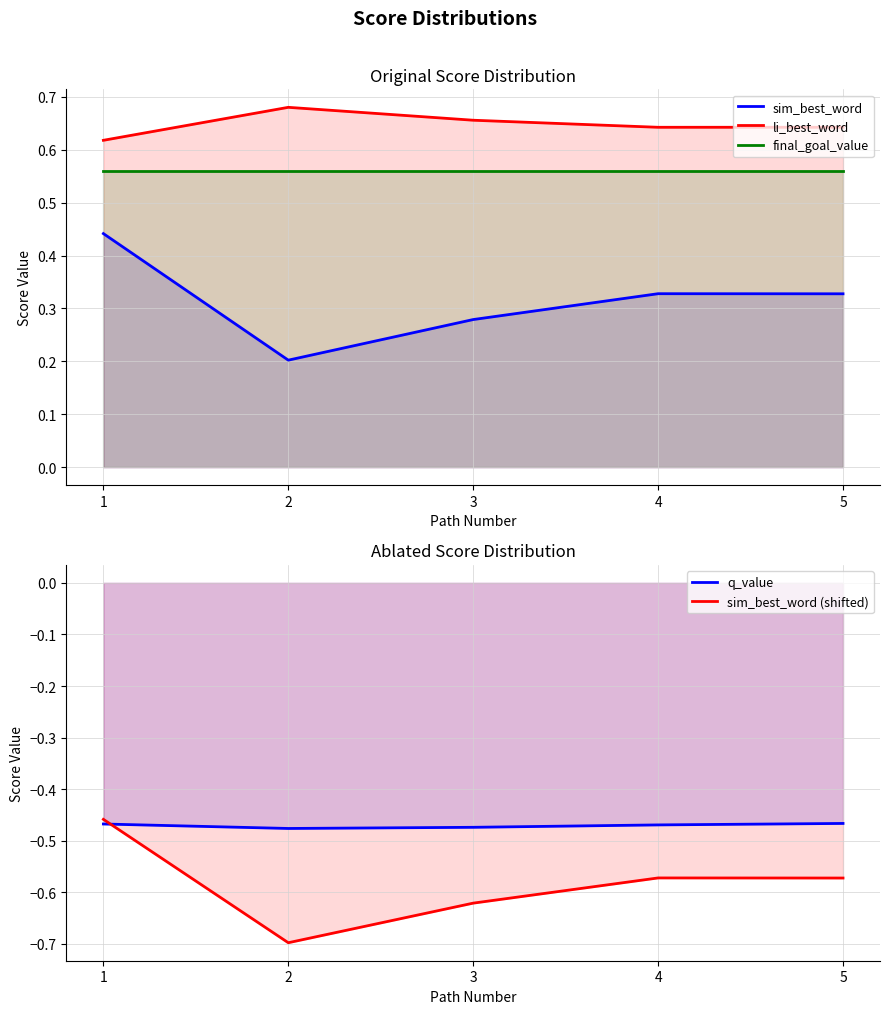

True or false: sim_best_word (shifted) and final_goal_value intersect in this chart.

False